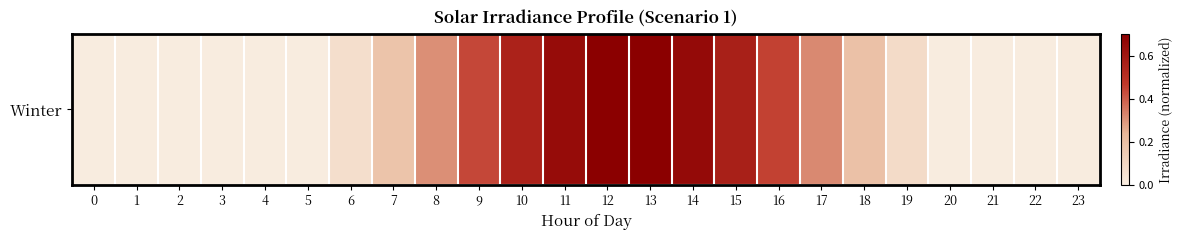

Reading left to right, extract all data points from this chart.

0.0	0.0	0.0	0.0	0.0	0.0	0.1	0.2	0.3	0.4	0.6	0.6	0.7	0.7	0.7	0.6	0.4	0.3	0.2	0.1	0.0	0.0	0.0	0.0